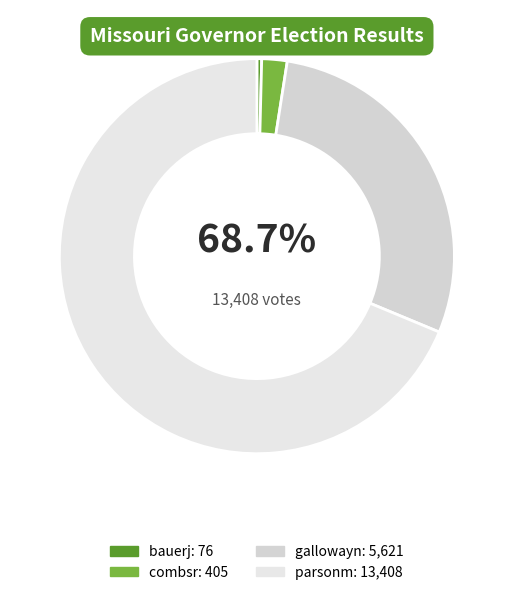

Rank the categories by value from highest to lowest.

parsonm, gallowayn, combsr, bauerj